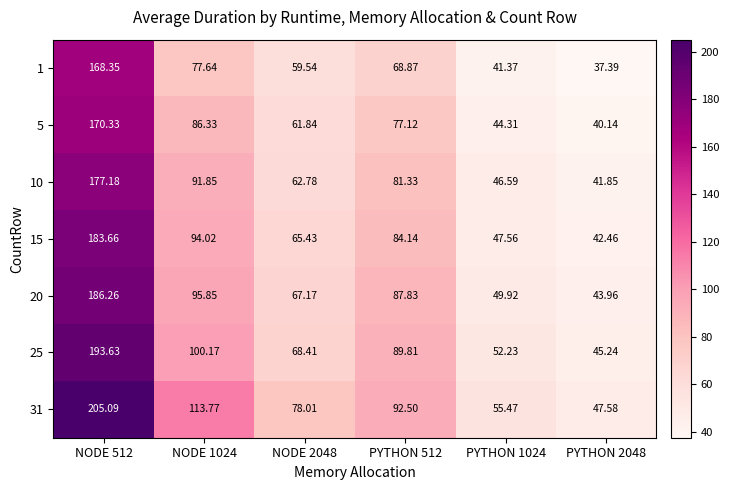

Which series has the largest total across all categories?

31